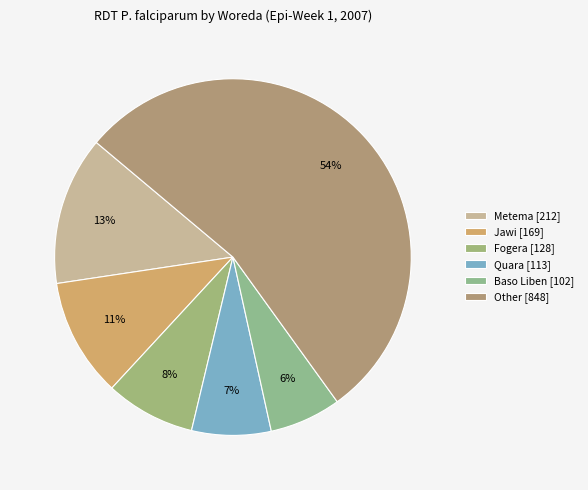

Which slice is the smallest?

Baso Liben [102]